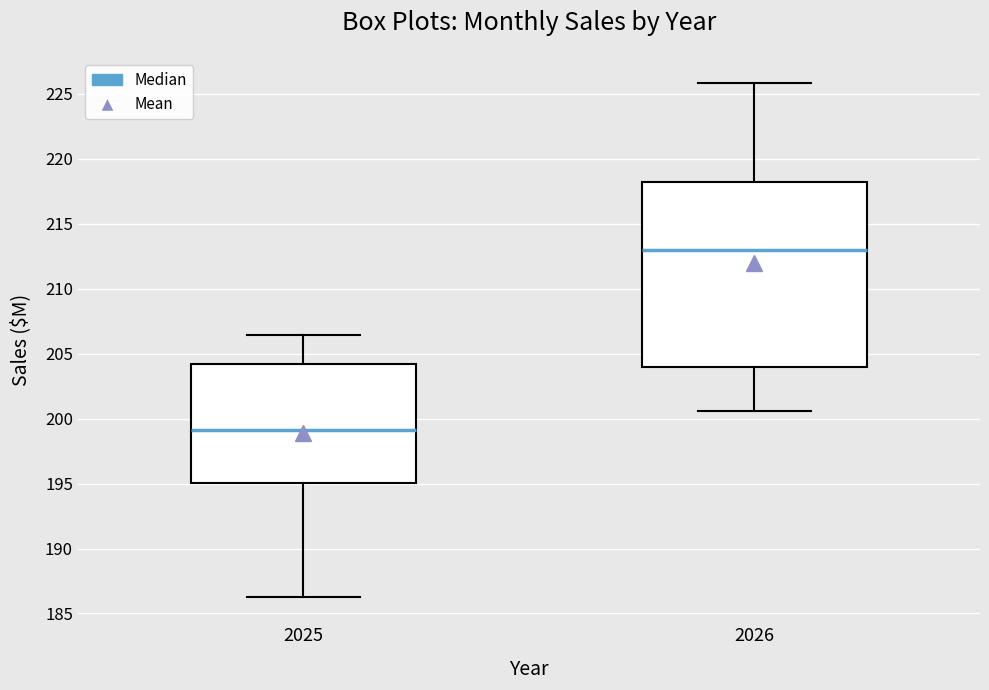

Reading left to right, transcribe this box plot: for each box, give where its median line is, the range the box spans, and where its two whiskers end, as read against the y-axis. The values are not printed on the chart, so give them approximately, as read against the axis.

2025: median 199.0, box 195.0 to 204.0, whiskers 186.5 to 206.5
2026: median 213.0, box 204.0 to 218.0, whiskers 200.5 to 226.0